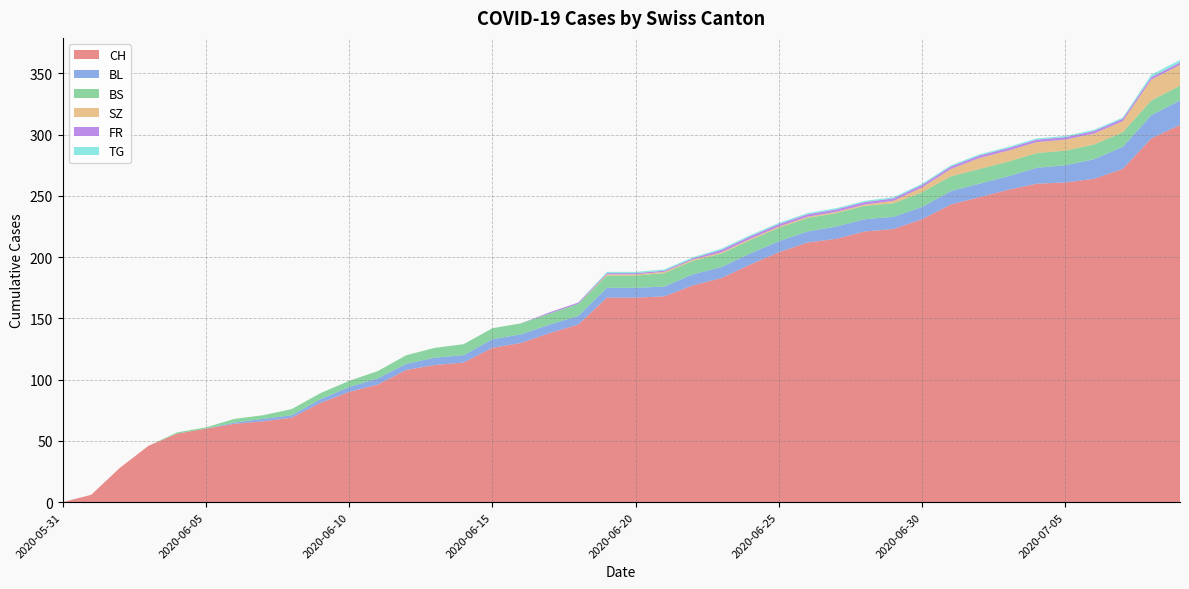

Reading right to left, what are all the values shown in this chart?

CH: 2020-07-09=308	2020-07-08=297	2020-07-07=272	2020-07-06=264	2020-07-05=261	2020-07-04=260	2020-07-03=255	2020-07-02=249	2020-07-01=243	2020-06-30=231	2020-06-29=223	2020-06-28=221	2020-06-27=215	2020-06-26=212	2020-06-25=204	2020-06-24=194	2020-06-23=183	2020-06-22=177	2020-06-21=168	2020-06-20=167	2020-06-19=167	2020-06-18=145	2020-06-17=138	2020-06-16=130	2020-06-15=126	2020-06-14=114	2020-06-13=112	2020-06-12=108	2020-06-11=96	2020-06-10=90	2020-06-09=81	2020-06-08=69	2020-06-07=66	2020-06-06=64	2020-06-05=60	2020-06-04=56	2020-06-03=46	2020-06-02=28	2020-06-01=6	2020-05-31=0
BL: 2020-07-09=20	2020-07-08=19	2020-07-07=18	2020-07-06=16	2020-07-05=14	2020-07-04=13	2020-07-03=11	2020-07-02=11	2020-07-01=11	2020-06-30=10	2020-06-29=10	2020-06-28=10	2020-06-27=10	2020-06-26=9	2020-06-25=9	2020-06-24=9	2020-06-23=9	2020-06-22=9	2020-06-21=8	2020-06-20=8	2020-06-19=8	2020-06-18=7	2020-06-17=7	2020-06-16=7	2020-06-15=7	2020-06-14=6	2020-06-13=6	2020-06-12=5	2020-06-11=5	2020-06-10=4	2020-06-09=3	2020-06-08=2	2020-06-07=2	2020-06-06=1	2020-06-05=0	2020-06-04=0	2020-06-03=0	2020-06-02=0	2020-06-01=0	2020-05-31=0
BS: 2020-07-09=12	2020-07-08=12	2020-07-07=12	2020-07-06=12	2020-07-05=12	2020-07-04=12	2020-07-03=12	2020-07-02=12	2020-07-01=12	2020-06-30=12	2020-06-29=11	2020-06-28=11	2020-06-27=11	2020-06-26=11	2020-06-25=11	2020-06-24=11	2020-06-23=11	2020-06-22=11	2020-06-21=11	2020-06-20=10	2020-06-19=10	2020-06-18=10	2020-06-17=9	2020-06-16=9	2020-06-15=9	2020-06-14=9	2020-06-13=8	2020-06-12=7	2020-06-11=6	2020-06-10=5	2020-06-09=5	2020-06-08=5	2020-06-07=3	2020-06-06=3	2020-06-05=1	2020-06-04=1	2020-06-03=0	2020-06-02=0	2020-06-01=0	2020-05-31=0
SZ: 2020-07-09=17	2020-07-08=17	2020-07-07=9	2020-07-06=9	2020-07-05=9	2020-07-04=9	2020-07-03=9	2020-07-02=9	2020-07-01=6	2020-06-30=4	2020-06-29=2	2020-06-28=1	2020-06-27=1	2020-06-26=1	2020-06-25=1	2020-06-24=1	2020-06-23=1	2020-06-22=1	2020-06-21=1	2020-06-20=1	2020-06-19=1	2020-06-18=0	2020-06-17=0	2020-06-16=0	2020-06-15=0	2020-06-14=0	2020-06-13=0	2020-06-12=0	2020-06-11=0	2020-06-10=0	2020-06-09=0	2020-06-08=0	2020-06-07=0	2020-06-06=0	2020-06-05=0	2020-06-04=0	2020-06-03=0	2020-06-02=0	2020-06-01=0	2020-05-31=0
FR: 2020-07-09=2	2020-07-08=2	2020-07-07=2	2020-07-06=2	2020-07-05=2	2020-07-04=2	2020-07-03=2	2020-07-02=2	2020-07-01=2	2020-06-30=2	2020-06-29=2	2020-06-28=2	2020-06-27=2	2020-06-26=2	2020-06-25=2	2020-06-24=2	2020-06-23=2	2020-06-22=1	2020-06-21=1	2020-06-20=1	2020-06-19=1	2020-06-18=1	2020-06-17=1	2020-06-16=0	2020-06-15=0	2020-06-14=0	2020-06-13=0	2020-06-12=0	2020-06-11=0	2020-06-10=0	2020-06-09=0	2020-06-08=0	2020-06-07=0	2020-06-06=0	2020-06-05=0	2020-06-04=0	2020-06-03=0	2020-06-02=0	2020-06-01=0	2020-05-31=0
TG: 2020-07-09=2	2020-07-08=2	2020-07-07=1	2020-07-06=1	2020-07-05=1	2020-07-04=1	2020-07-03=1	2020-07-02=1	2020-07-01=1	2020-06-30=1	2020-06-29=1	2020-06-28=1	2020-06-27=1	2020-06-26=1	2020-06-25=1	2020-06-24=1	2020-06-23=1	2020-06-22=1	2020-06-21=1	2020-06-20=1	2020-06-19=1	2020-06-18=0	2020-06-17=0	2020-06-16=0	2020-06-15=0	2020-06-14=0	2020-06-13=0	2020-06-12=0	2020-06-11=0	2020-06-10=0	2020-06-09=0	2020-06-08=0	2020-06-07=0	2020-06-06=0	2020-06-05=0	2020-06-04=0	2020-06-03=0	2020-06-02=0	2020-06-01=0	2020-05-31=0